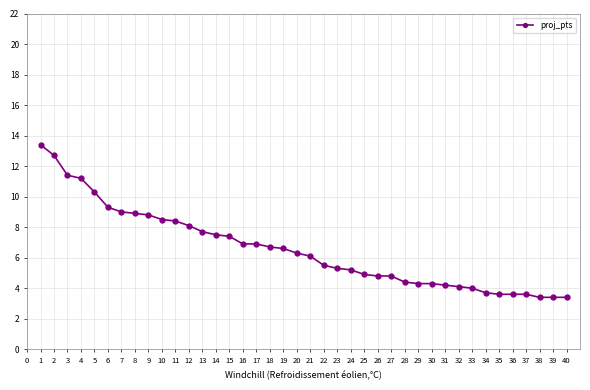

The value at 23 is 7.8. True or false?

False